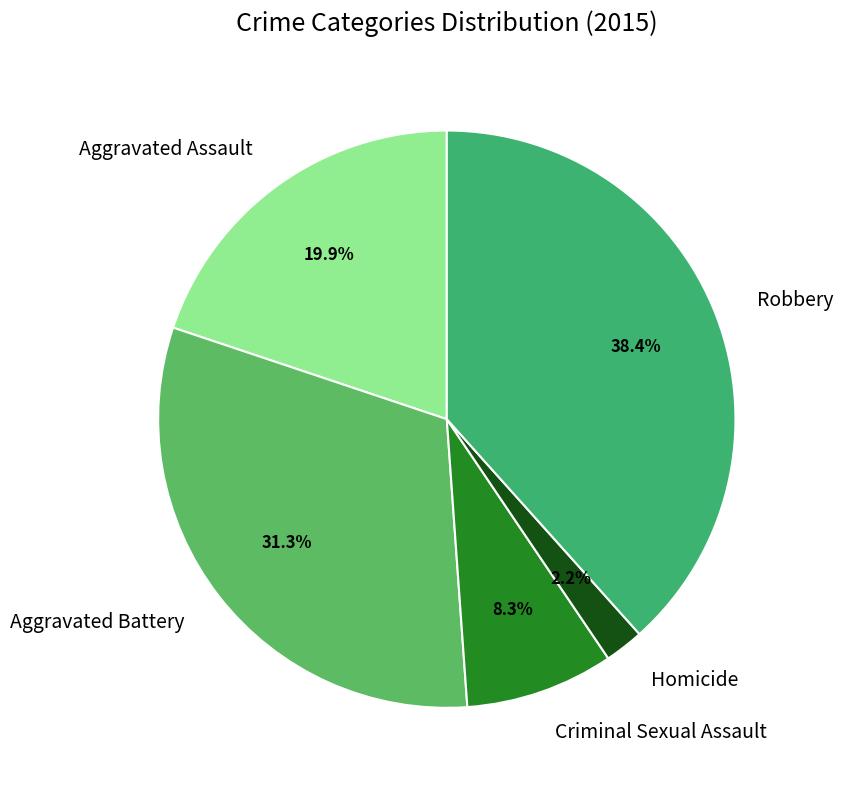

To the nearest percent, what is the average slice percentage?

20%